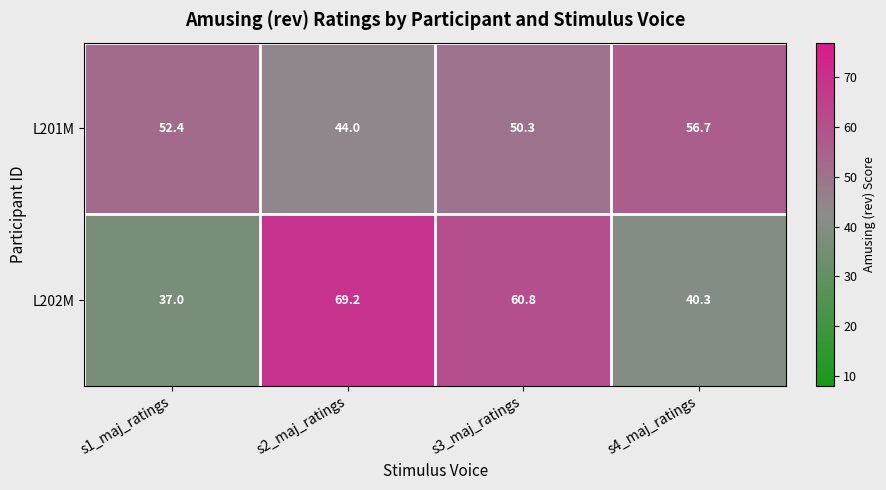

Which series has the largest range (max minus min)?

L202M